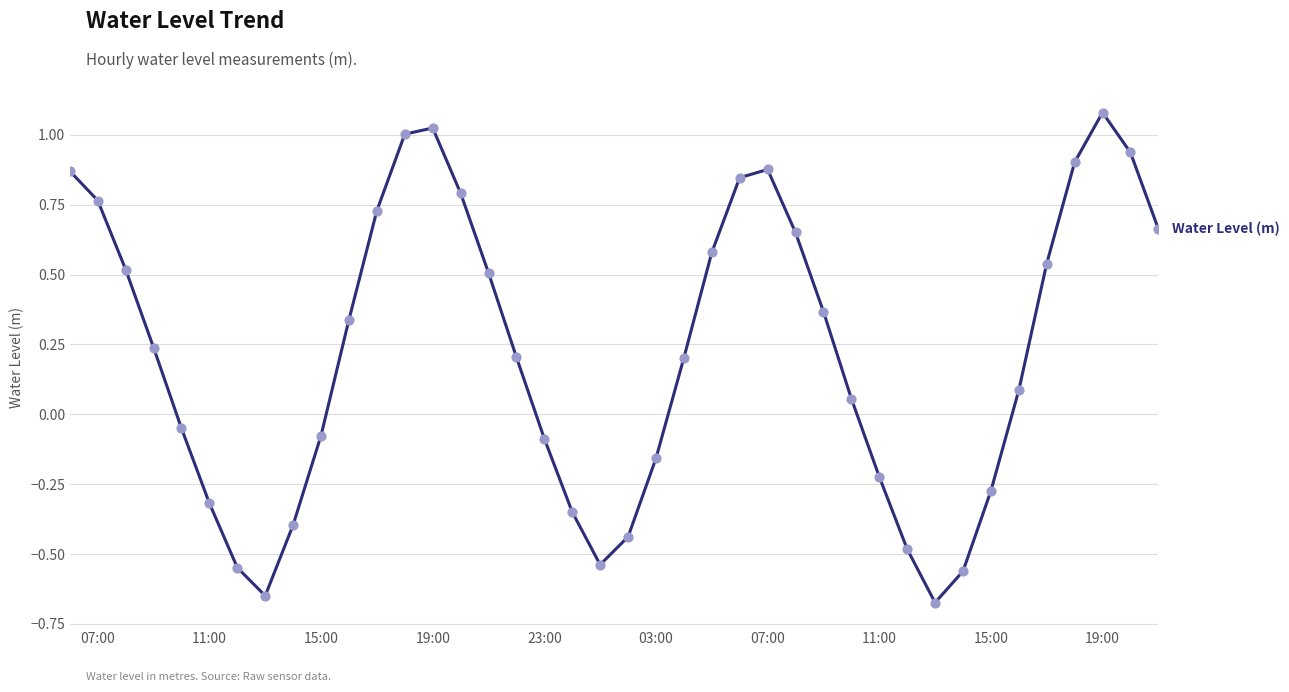

What is the difference between the maximum and minimum values?

1.8